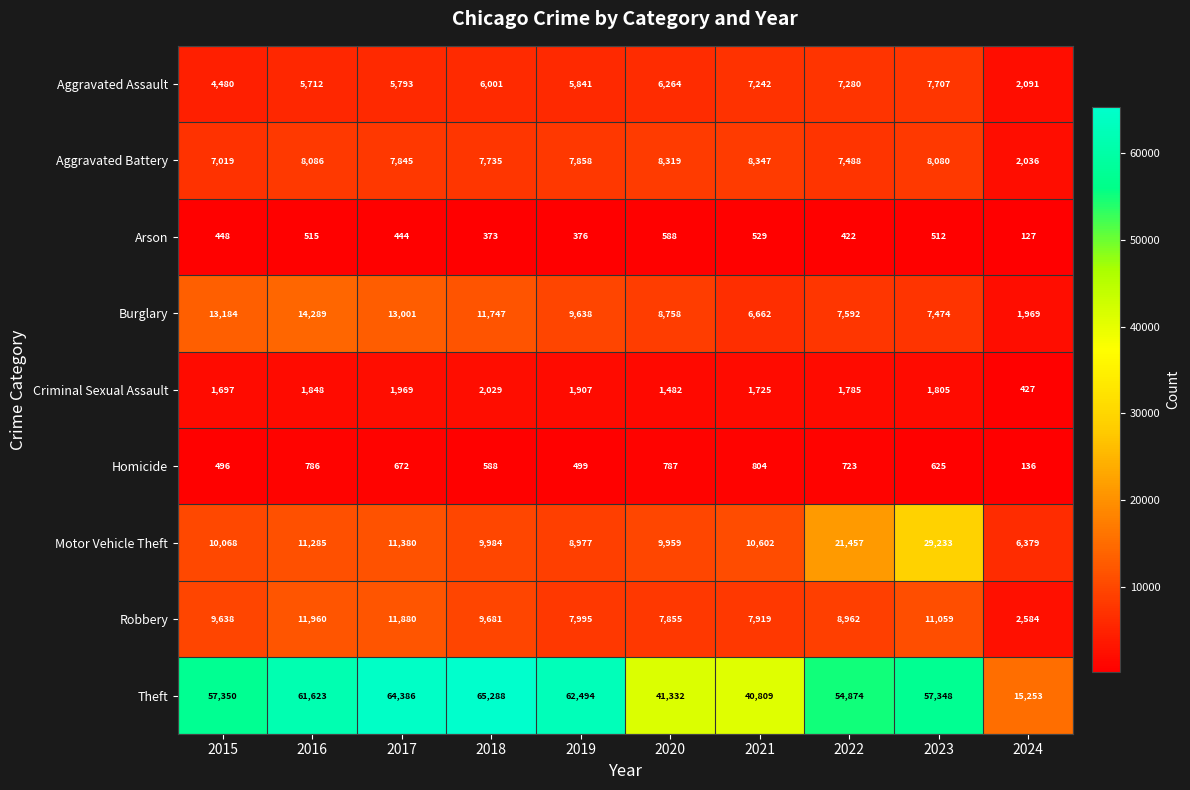

The value of Aggravated Battery at 2015 is 7019. True or false?

True